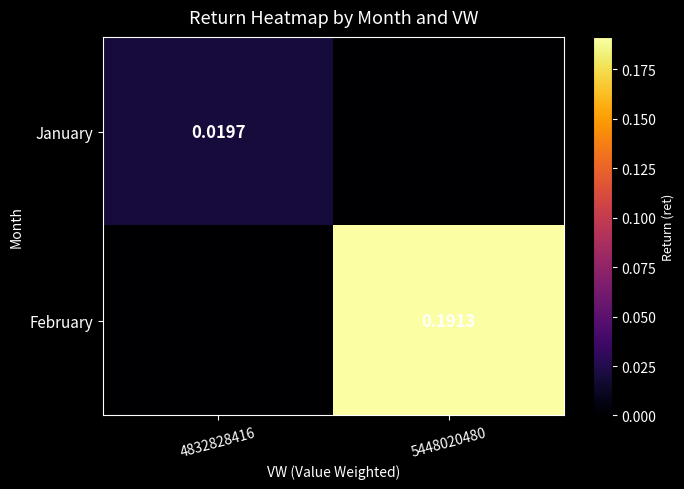

What is the difference between the maximum and minimum values in the February series?

0.2